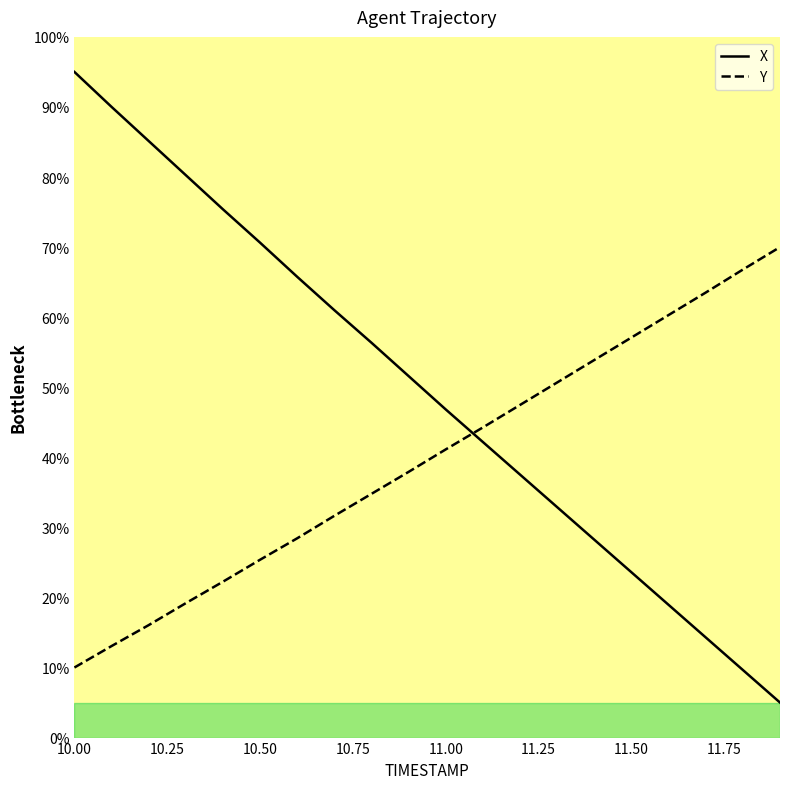

At how many categories does at least one series exceed 49?

17